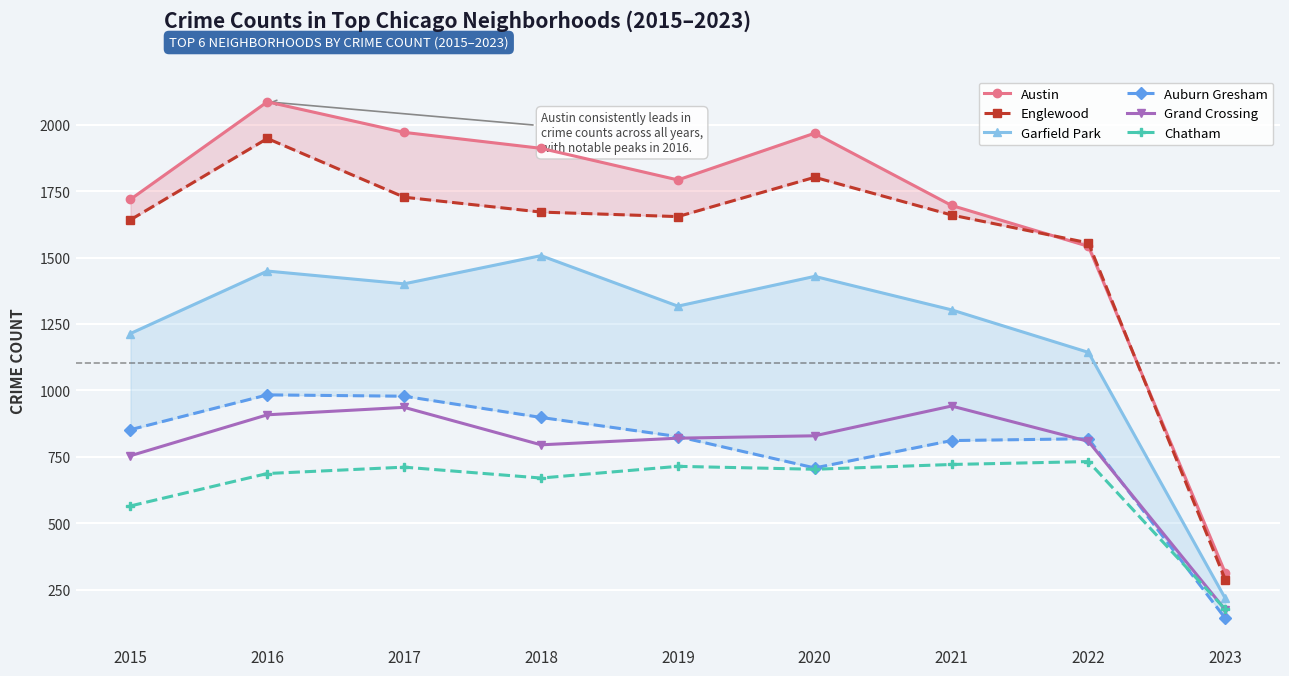

What is the sum of all Englewood values?

13947